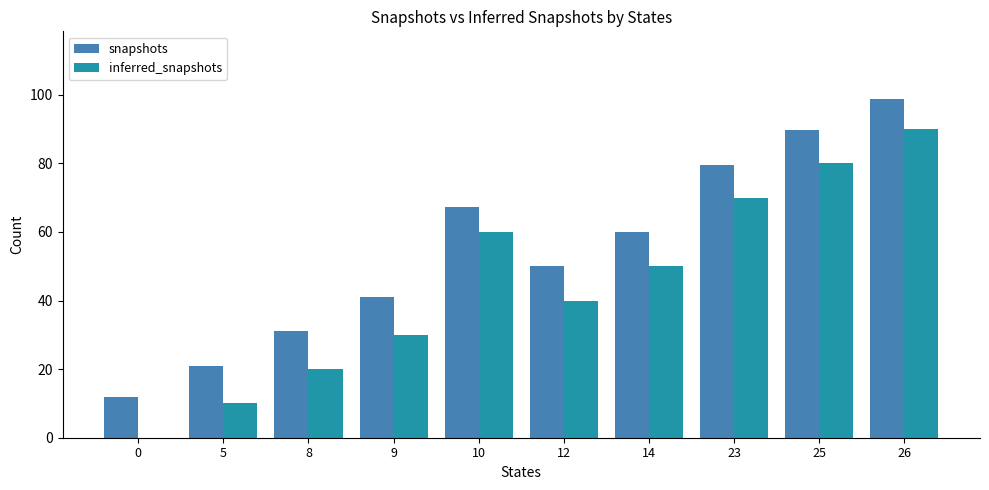

How many groups of bars are there?

10